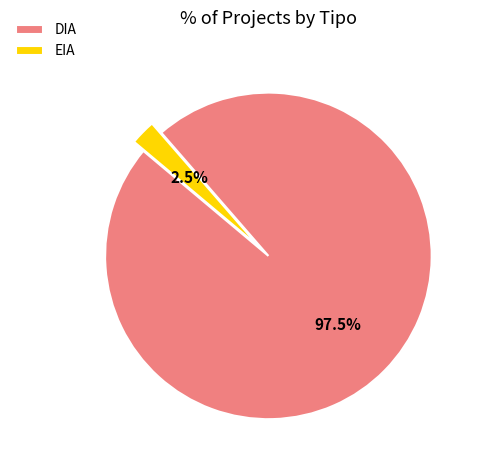

What percentage is NOT represented by DIA?

2.5%